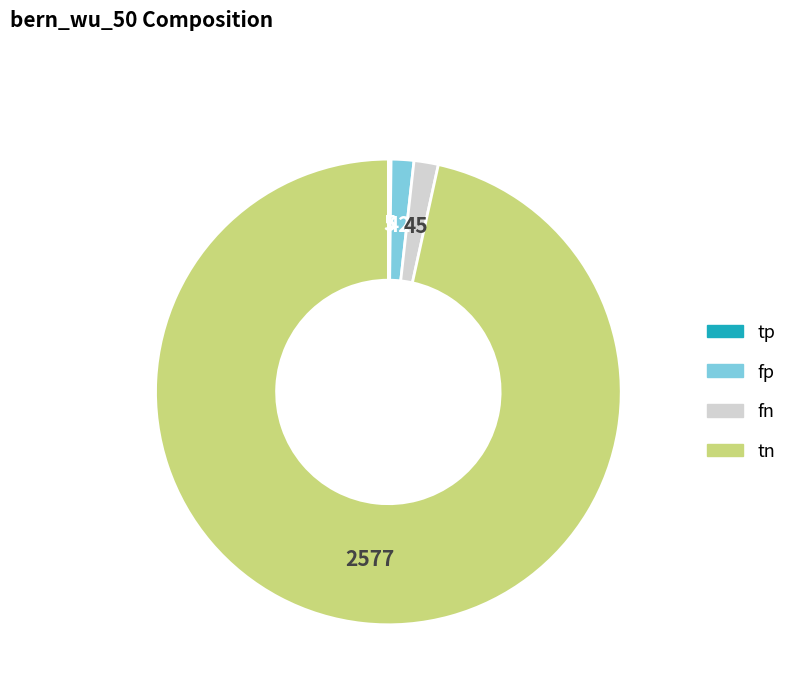

Does any single category account for the majority?

Yes